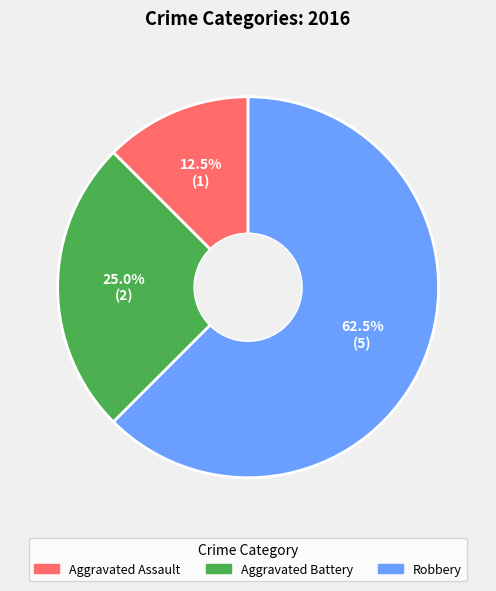

To the nearest percent, what is the difference between the largest and smallest slice percentages?

50%